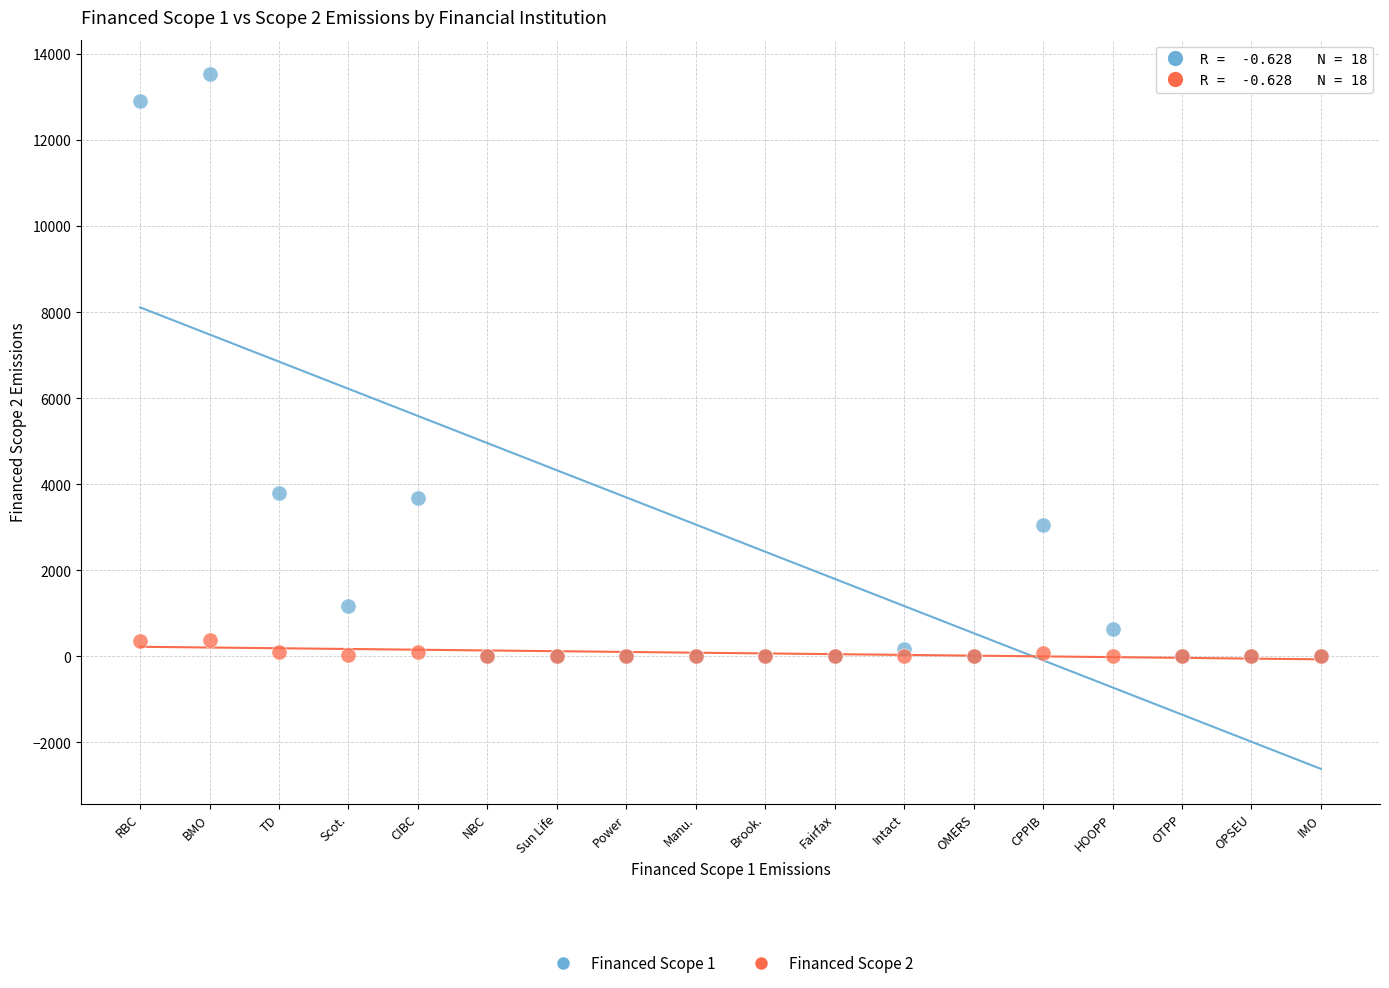

Which series contains the highest Y value?

Financed Scope 1